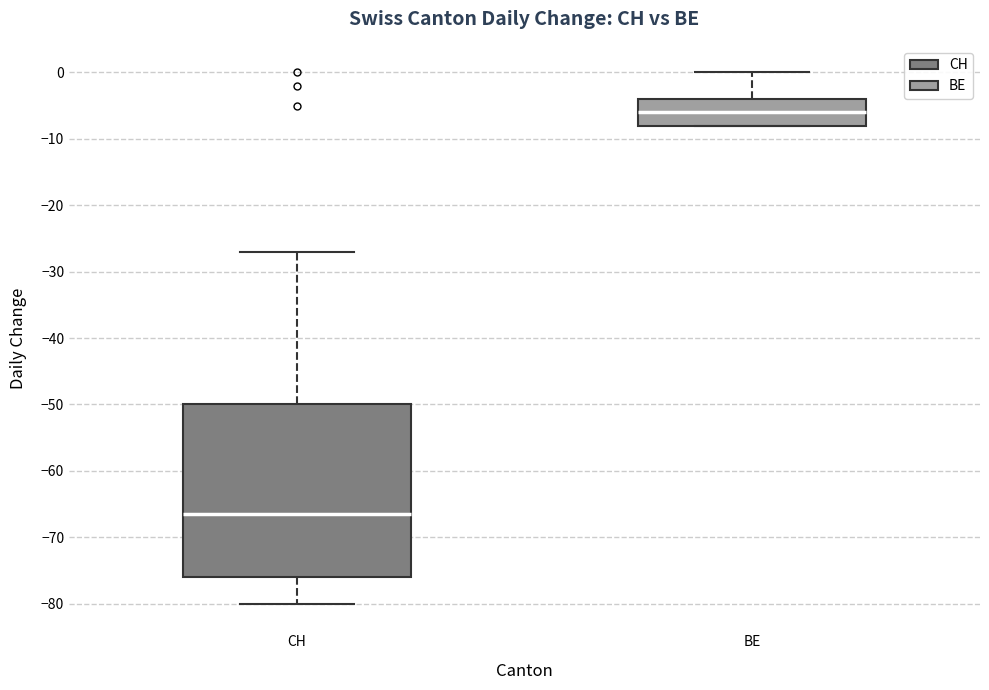

Reading left to right, transcribe this box plot: for each box, give where its median line is, the range the box spans, and where its two whiskers end, as read against the y-axis. The values are not printed on the chart, so give them approximately, as read against the axis.

CH: median -66, box -76 to -50, whiskers -80 to -27
BE: median -6, box -8 to -4, whiskers -8 to 0